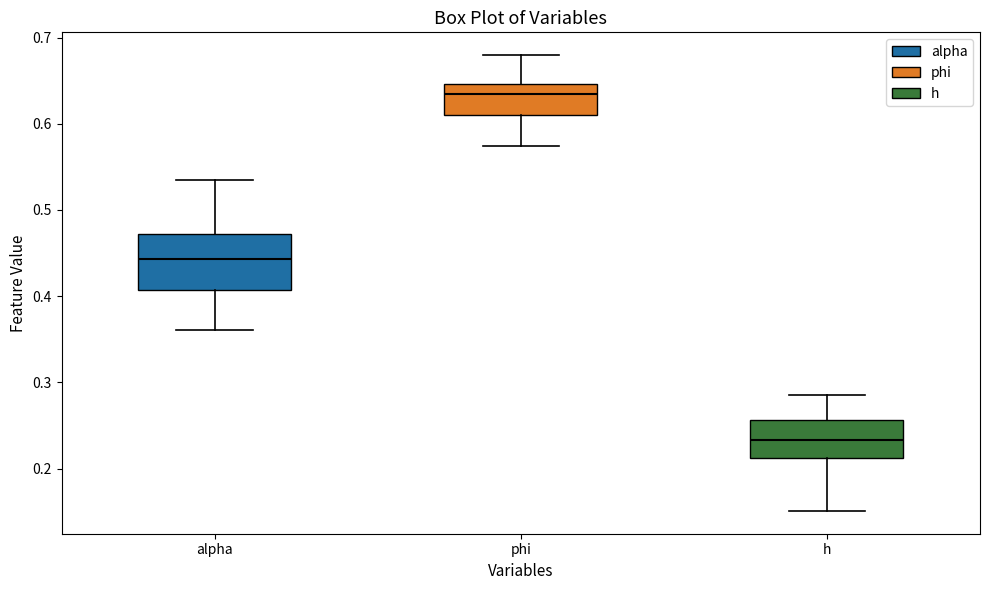

Where does the median line of the box for alpha sit on the y-axis? The values are not printed on the chart, so give them approximately, as read against the axis.

0.44